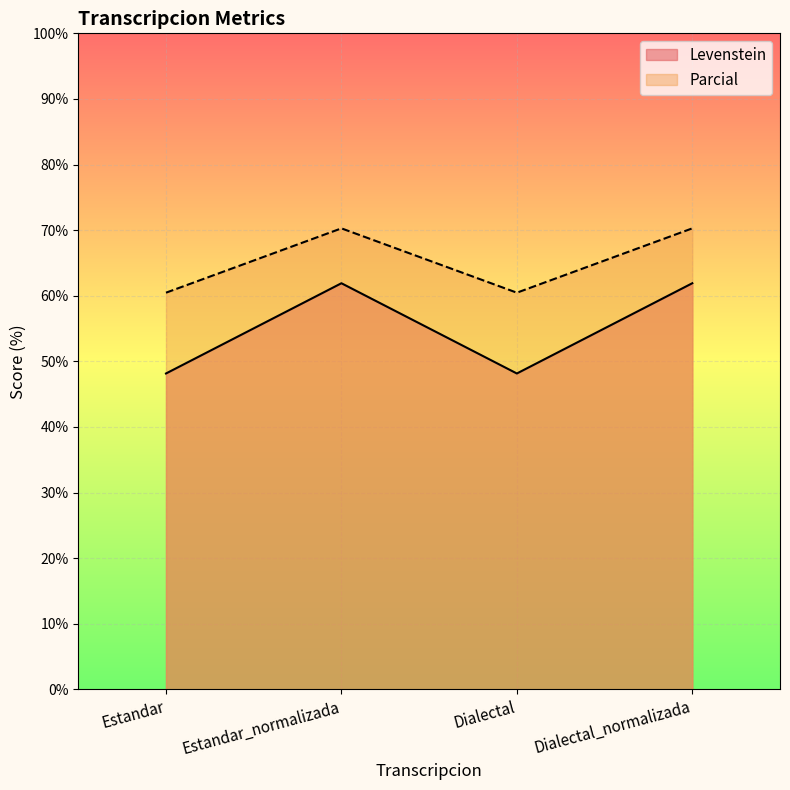

What is the average value of the Levenstein series?

55.0